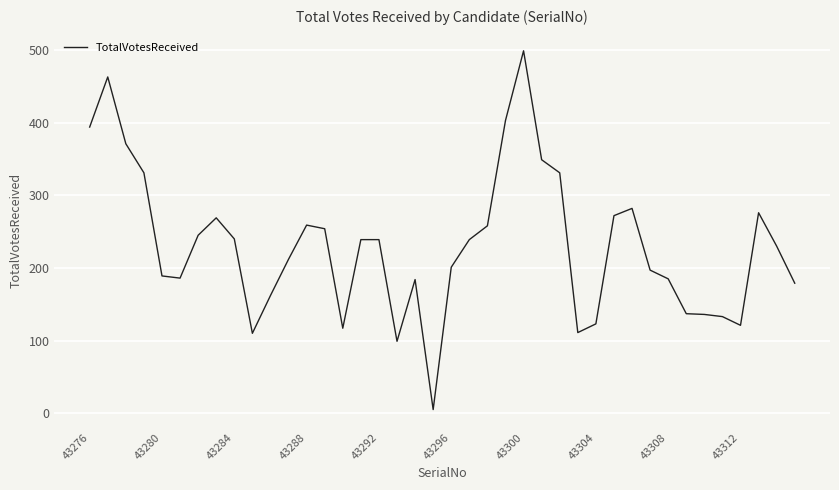

What is the difference between the maximum and minimum values?

494